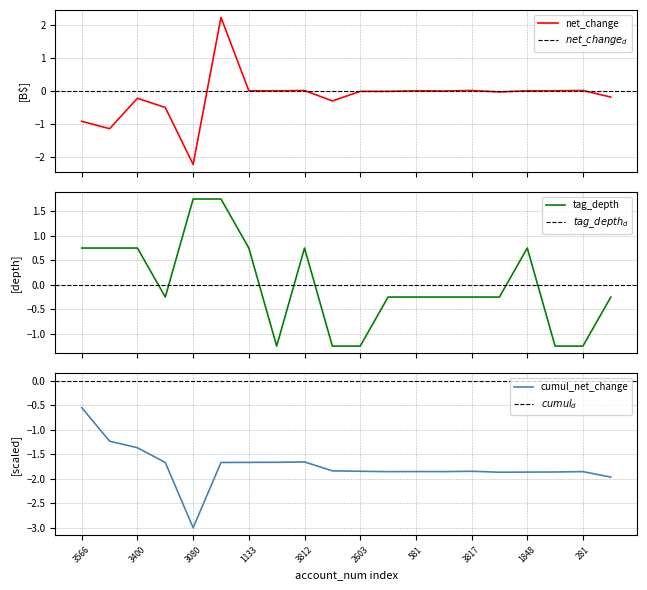

At which category does tag_depth reach its first local valley?

131